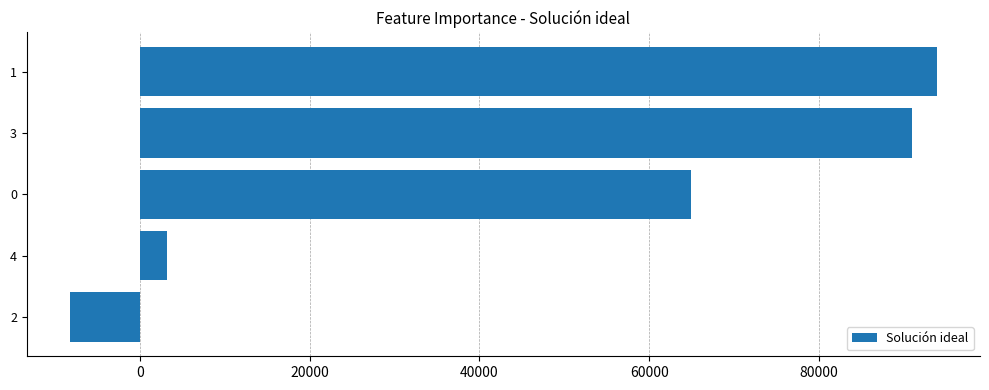

Are the bars horizontal?

Yes